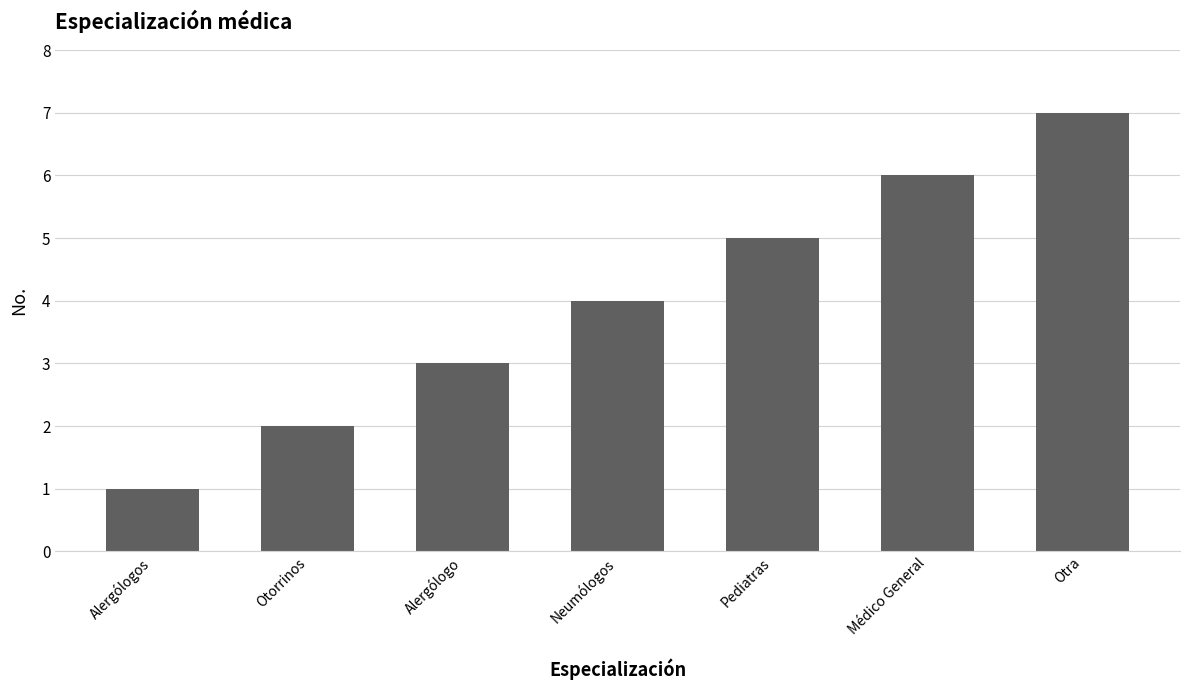

The value at Alergólogos is 0. True or false?

False